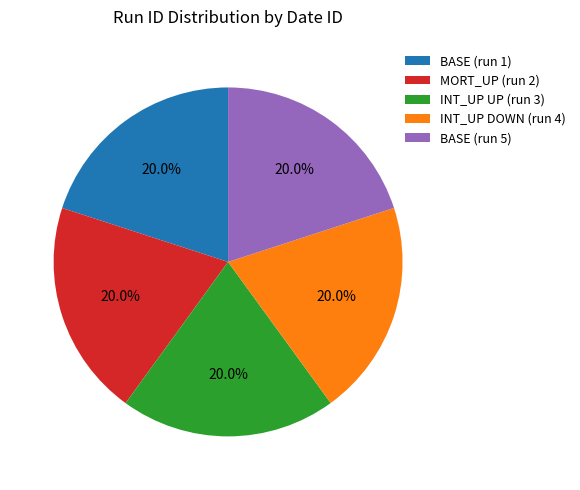

To the nearest percent, what percentage of the pie is INT_UP UP (run 3)?

20%